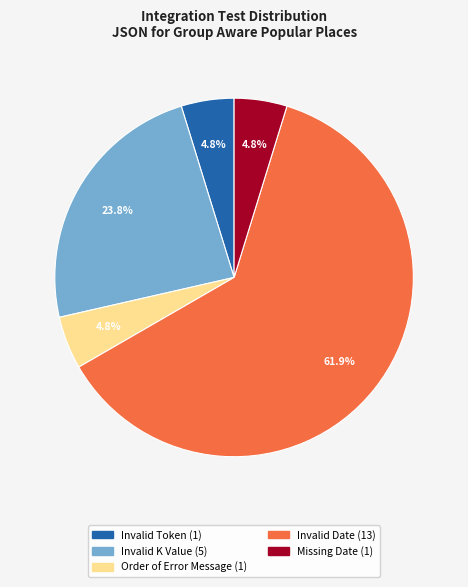

What percentage is the Invalid Token slice, to the nearest percent?

5%